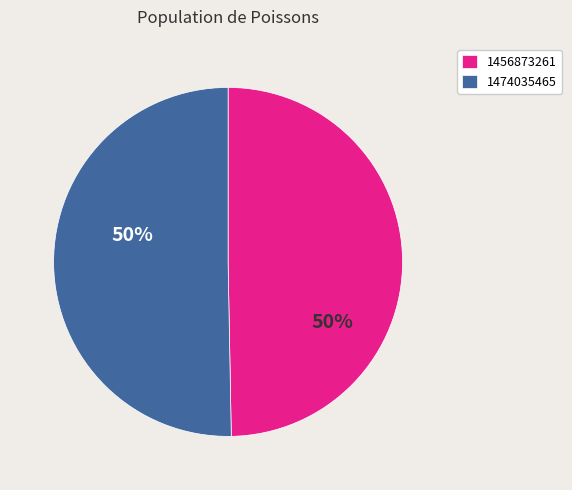

True or false: 1456873261 accounts for 41% of the total.

False